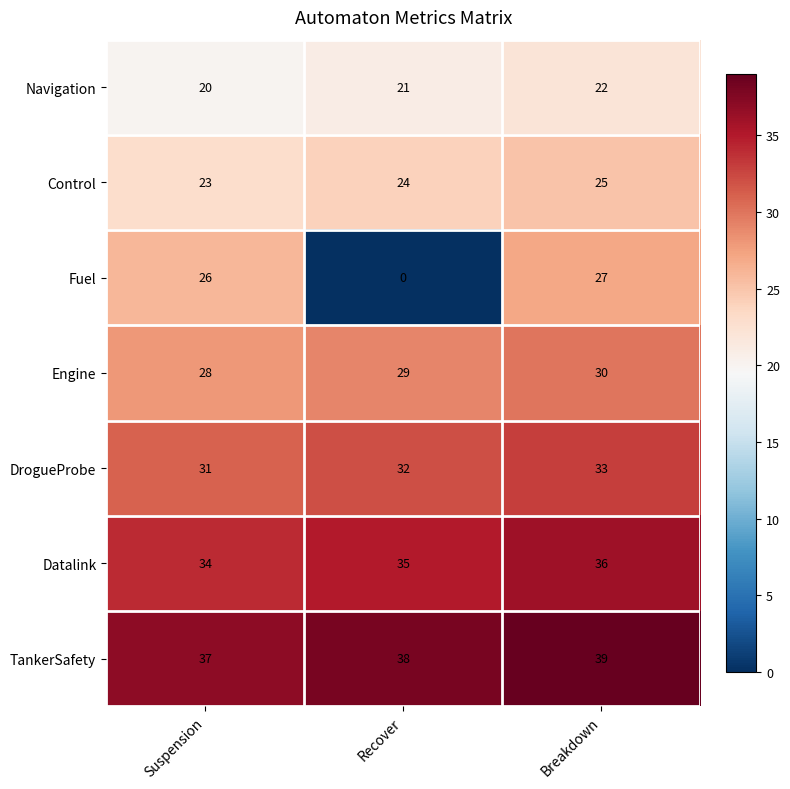

Which series has the largest total across all categories?

TankerSafety